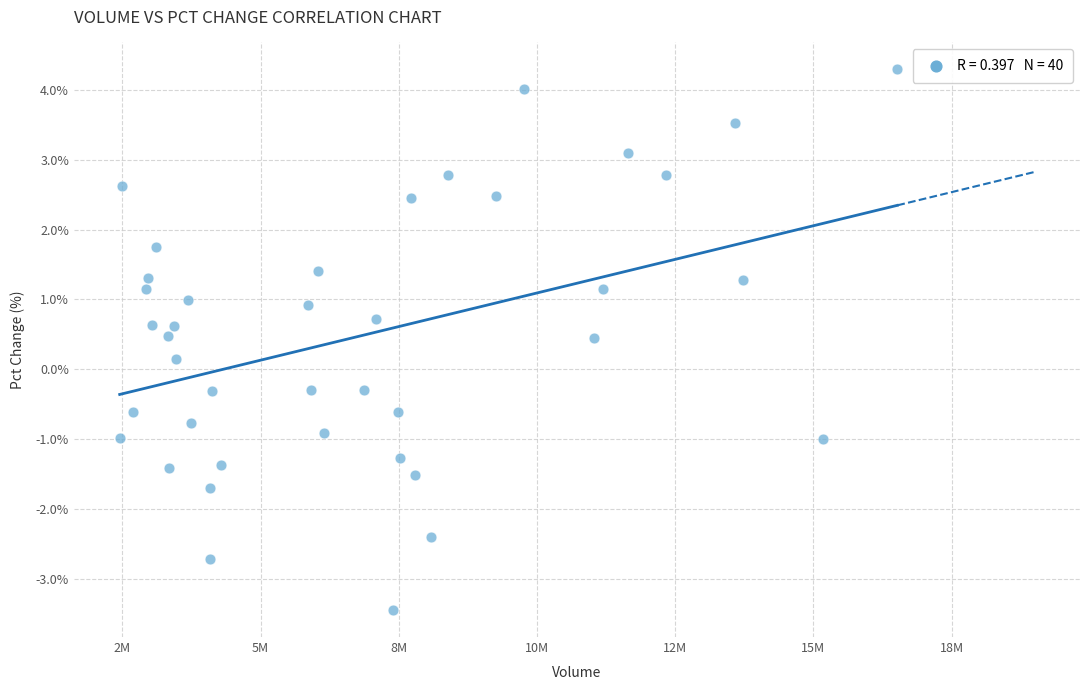

What is the range of X values (max minus min)?

14065384.0